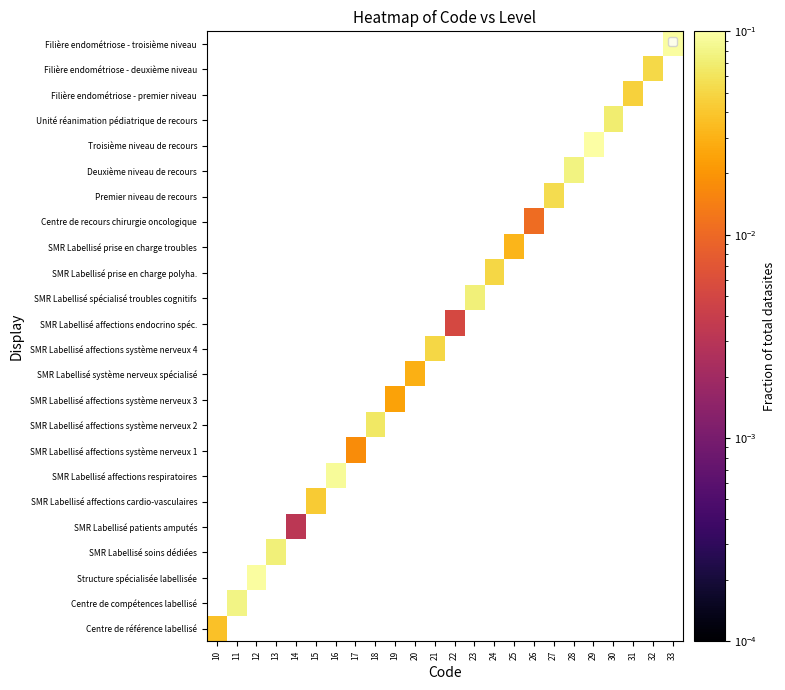

How many series are shown in this chart?

24